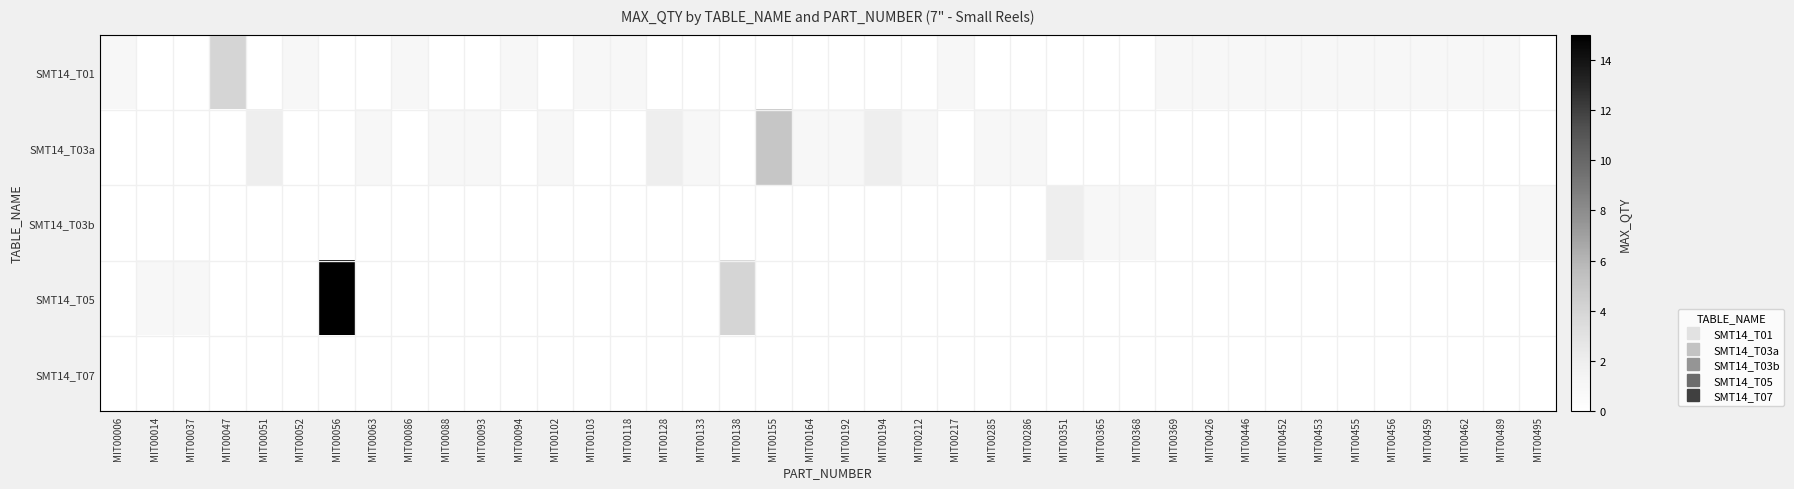

How many data points does each series have?

40